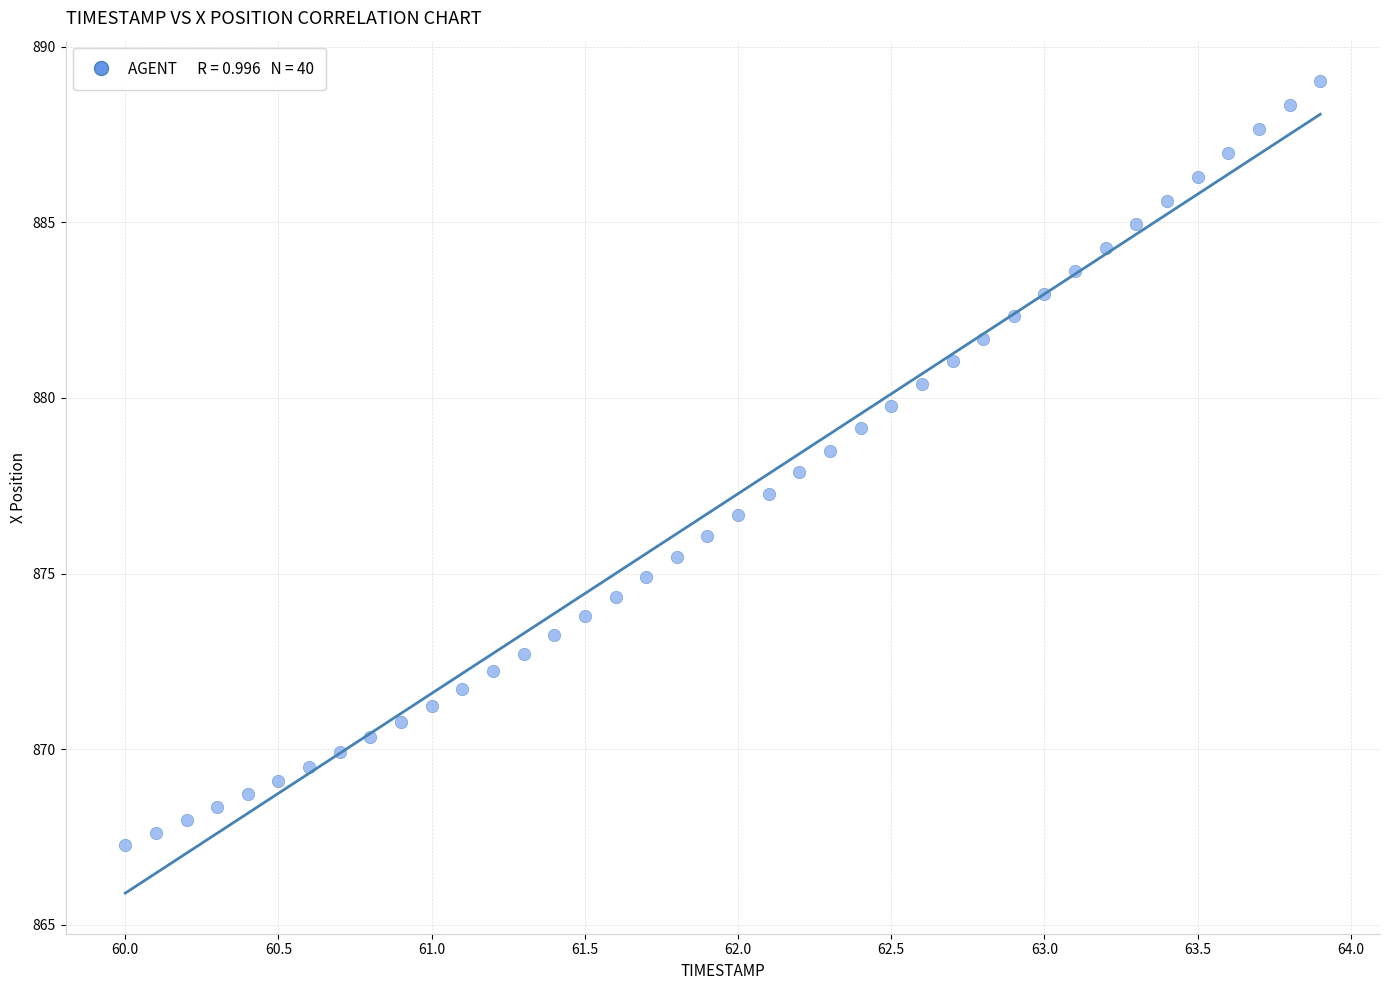

What is the range of X values (max minus min)?

3.9